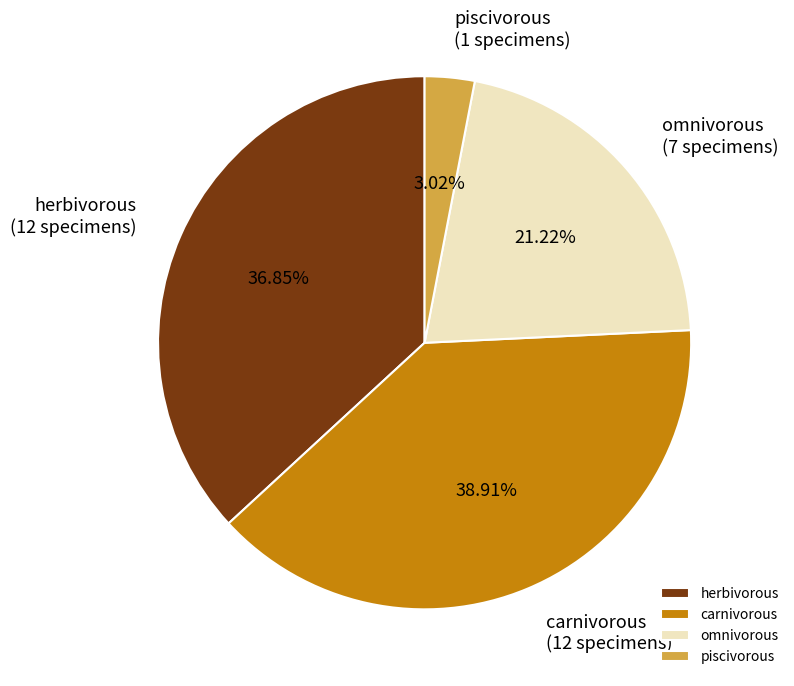

Is omnivorous the majority of the pie?

No